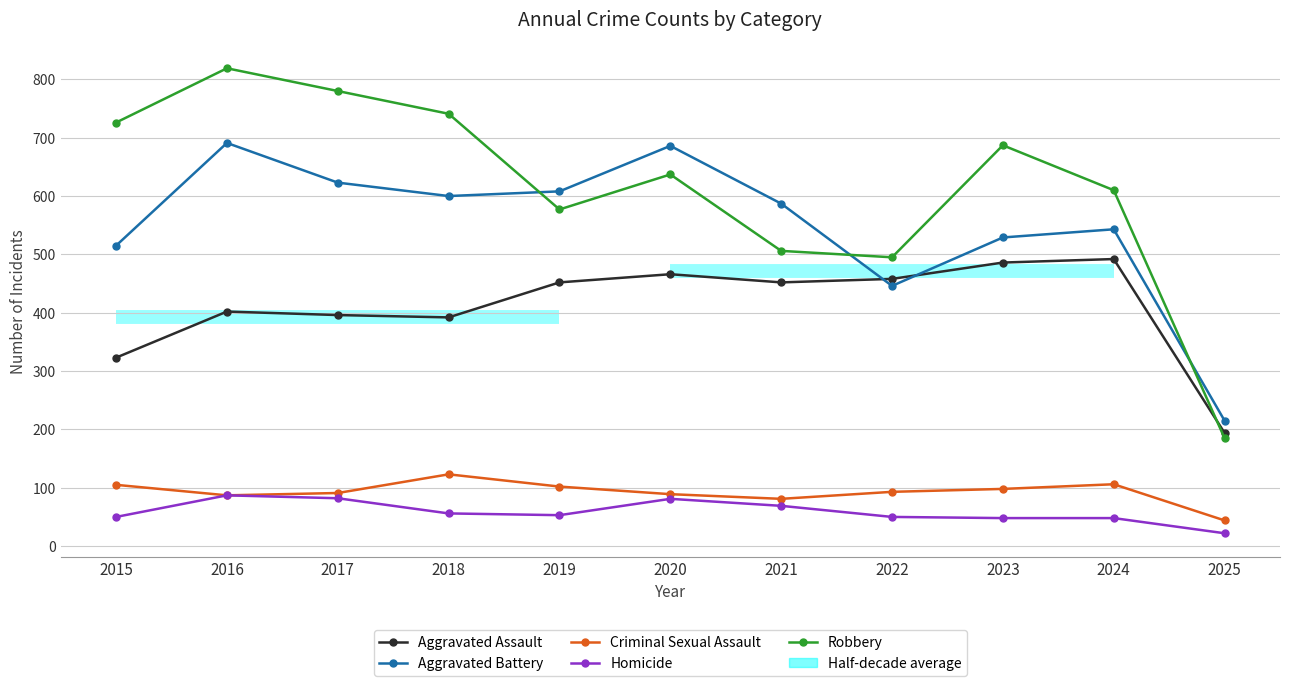

Where is Aggravated Battery nearest to the value 453?

2022